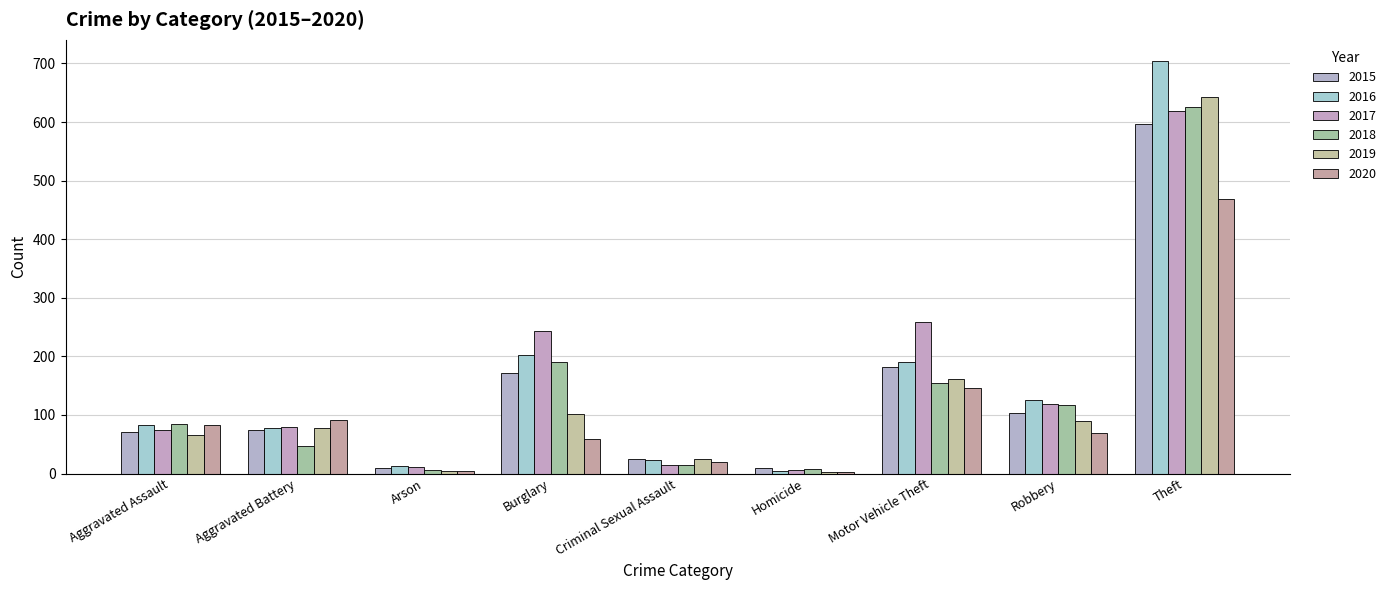

What is the total value across all series at Criminal Sexual Assault?

119